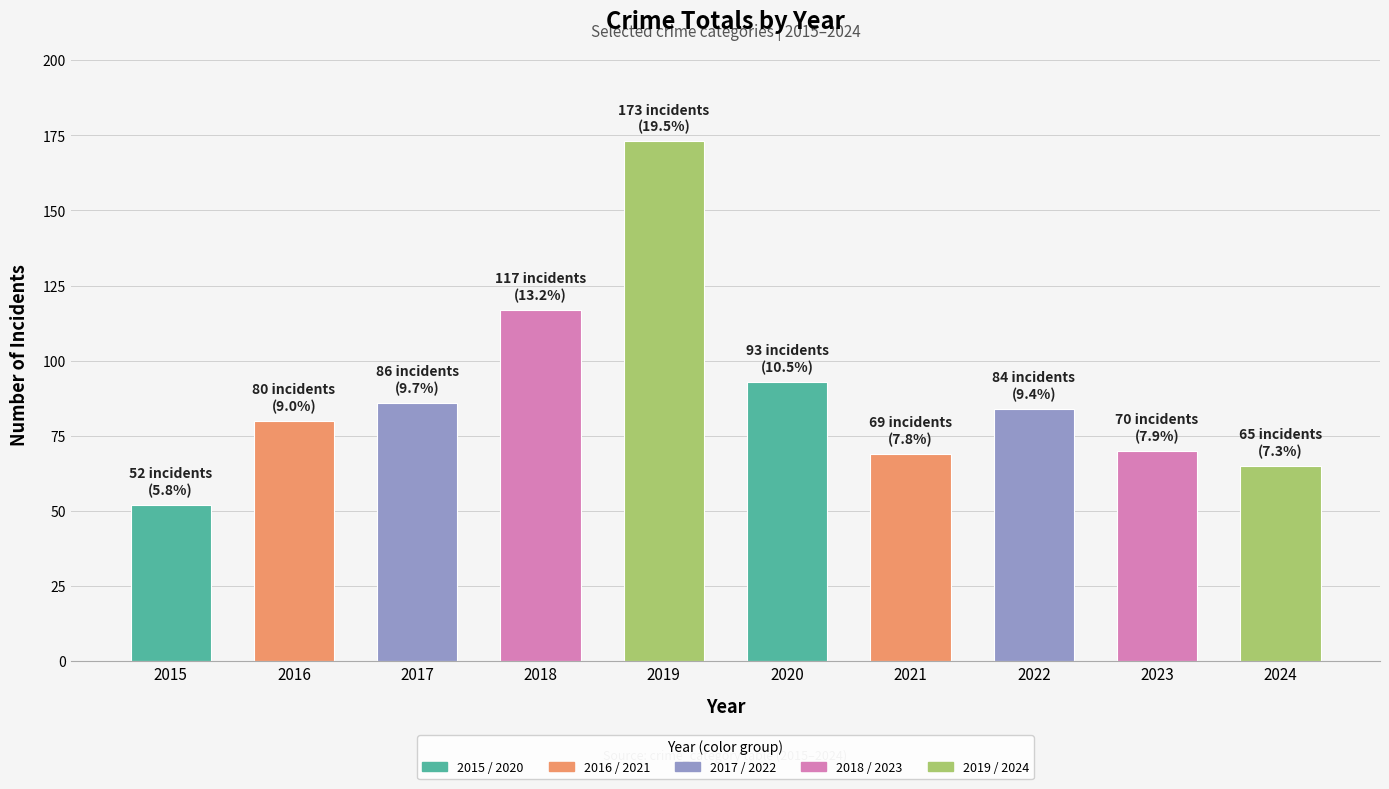

Reading left to right, list all the values displayed in this chart.

2015=52	2016=80	2017=86	2018=117	2019=173	2020=93	2021=69	2022=84	2023=70	2024=65